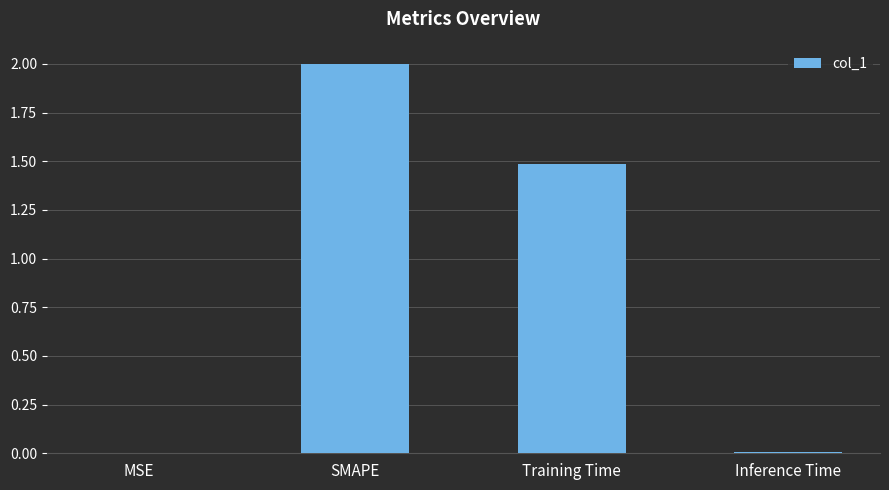

What is the maximum value shown in the chart?

2.0